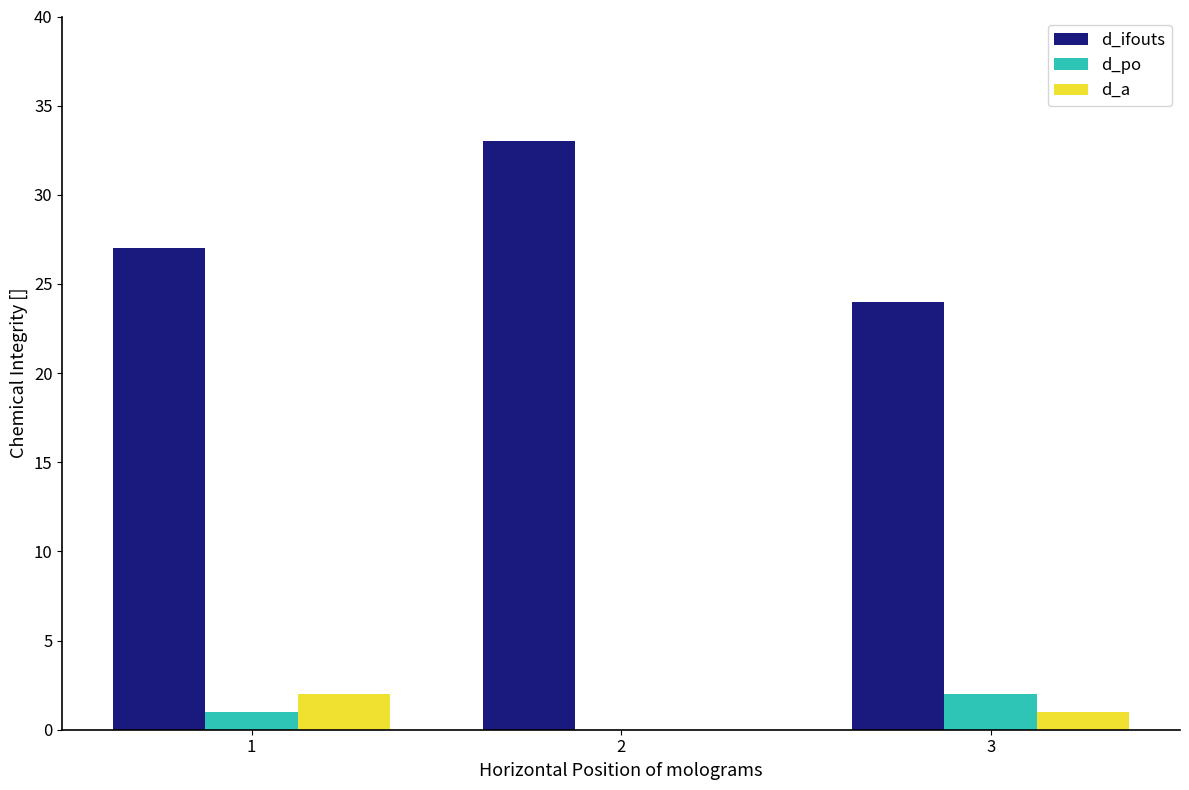

Count the number of categories in the chart.

3